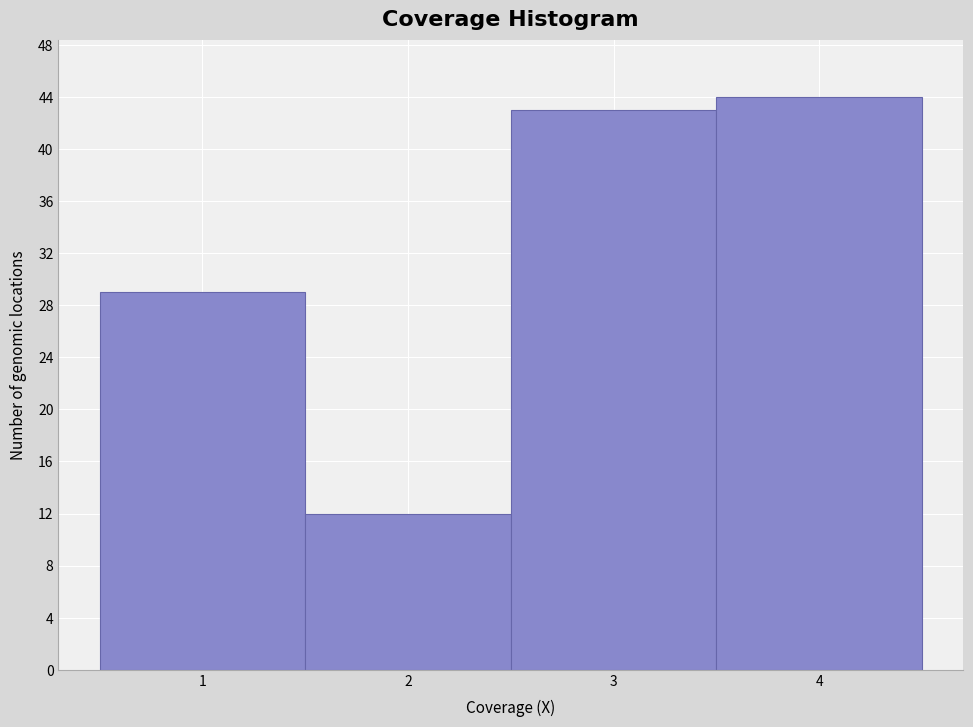

Reading left to right, list every bar in this chart as the range it spans on the x-axis followed by its height. The values are not printed on the chart, so give them approximately, as read against the axis.

0.5 to 1.5: 29
1.5 to 2.5: 12
2.5 to 3.5: 43
3.5 to 4.5: 44